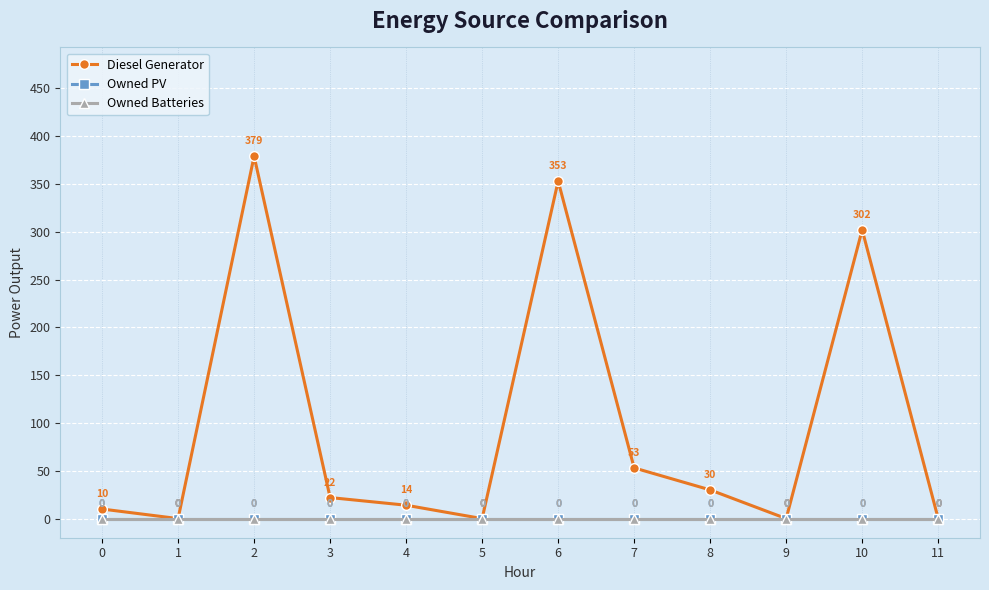

Does the chart have visible grid lines?

Yes